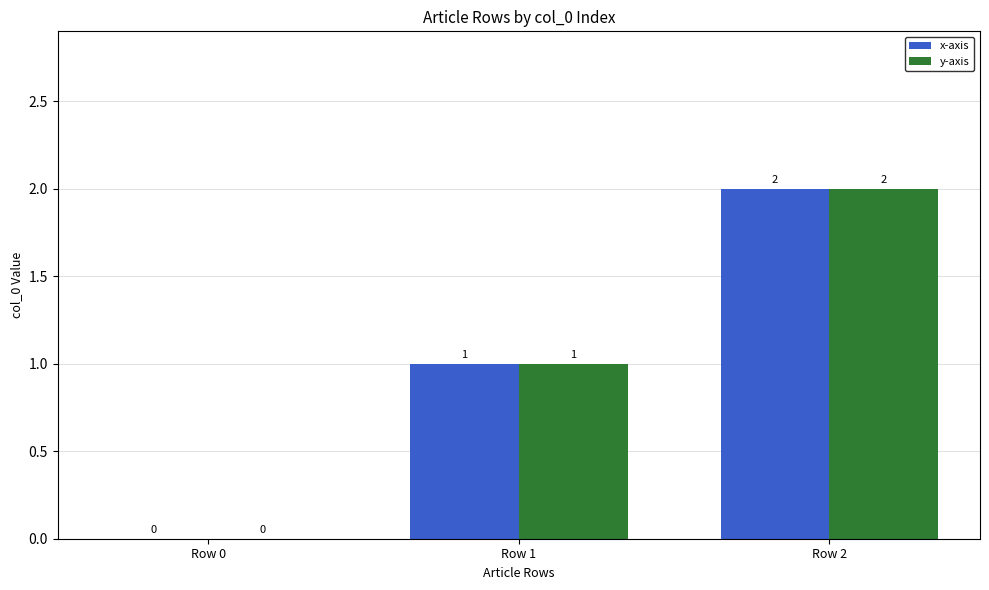

What is the sum of all y-axis values?

3